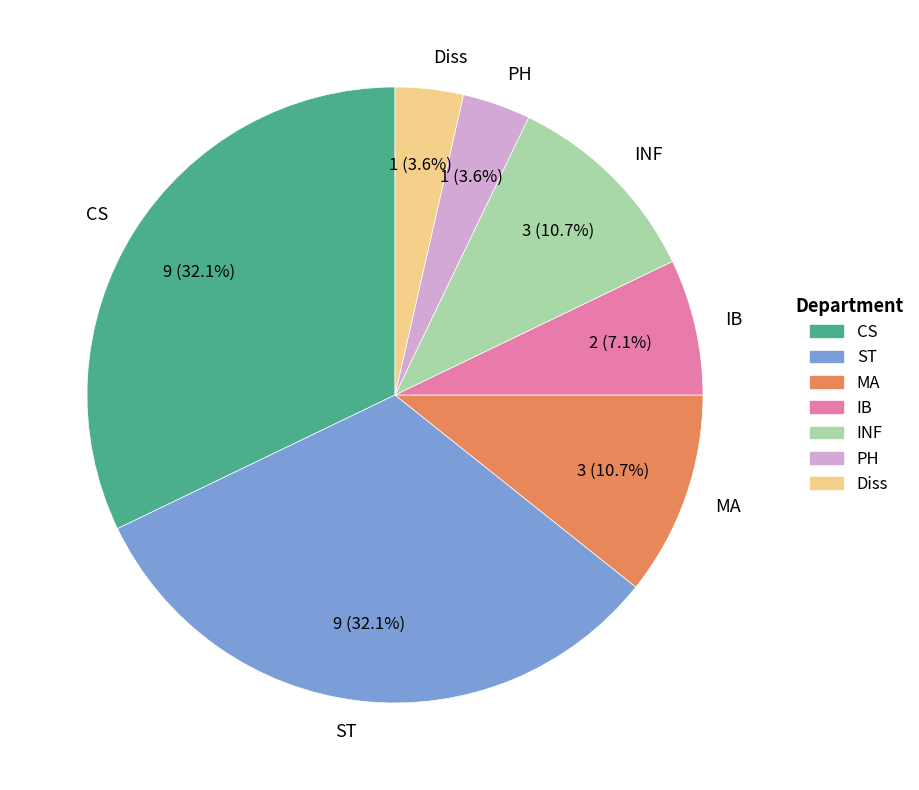

The MA slice represents 11% of the pie. True or false?

True